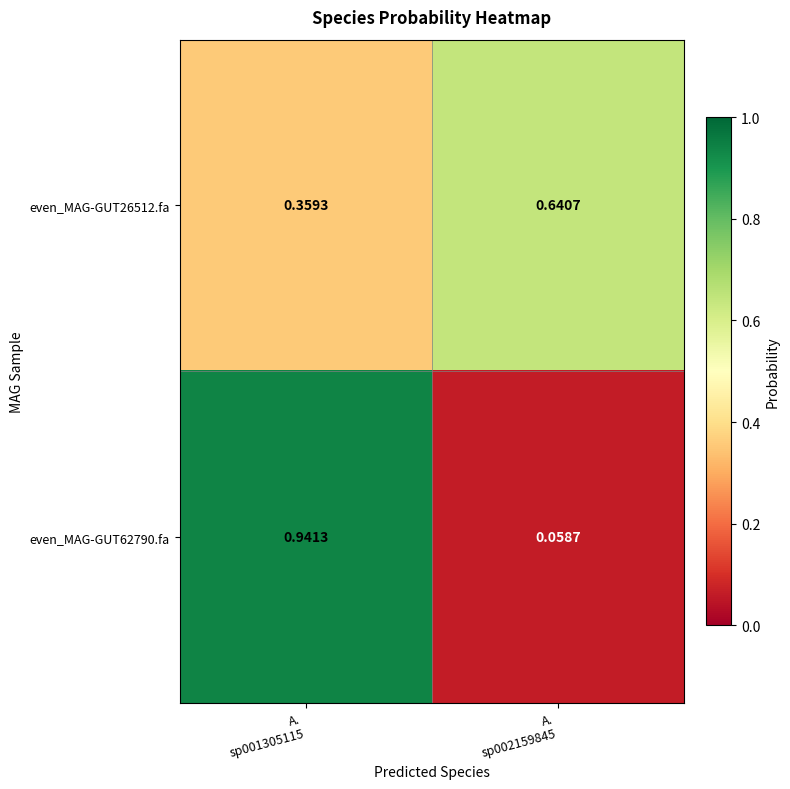

How many distinct data groups are displayed?

2